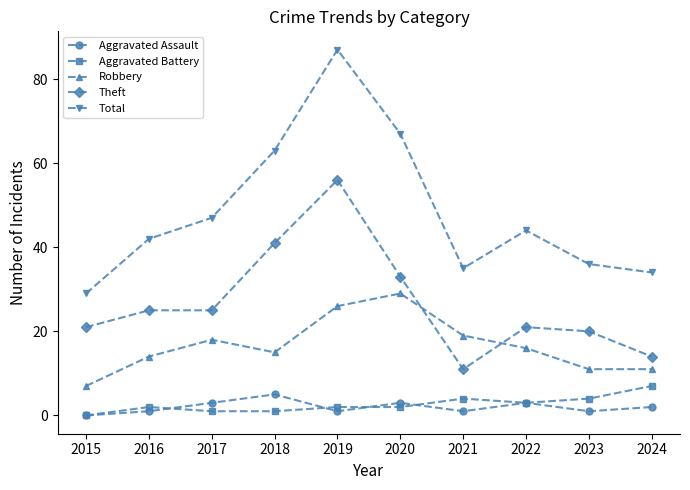

What are all the series names shown in the legend?

Aggravated Assault, Aggravated Battery, Robbery, Theft, Total